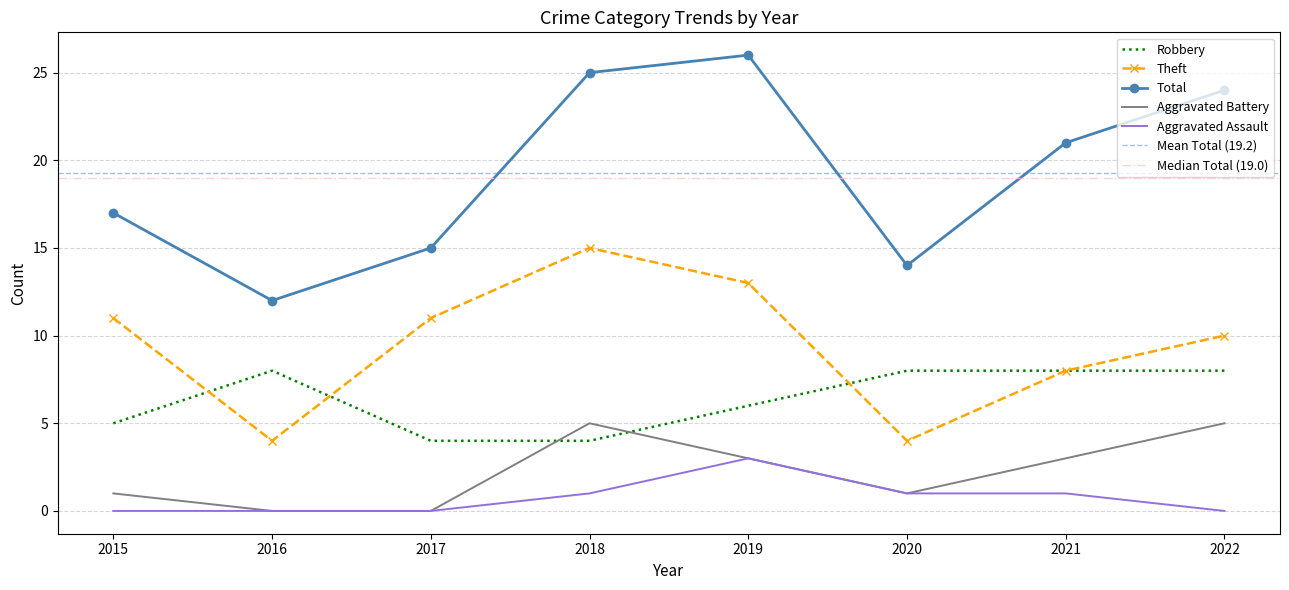

What is the total value across all series at 2021?

41